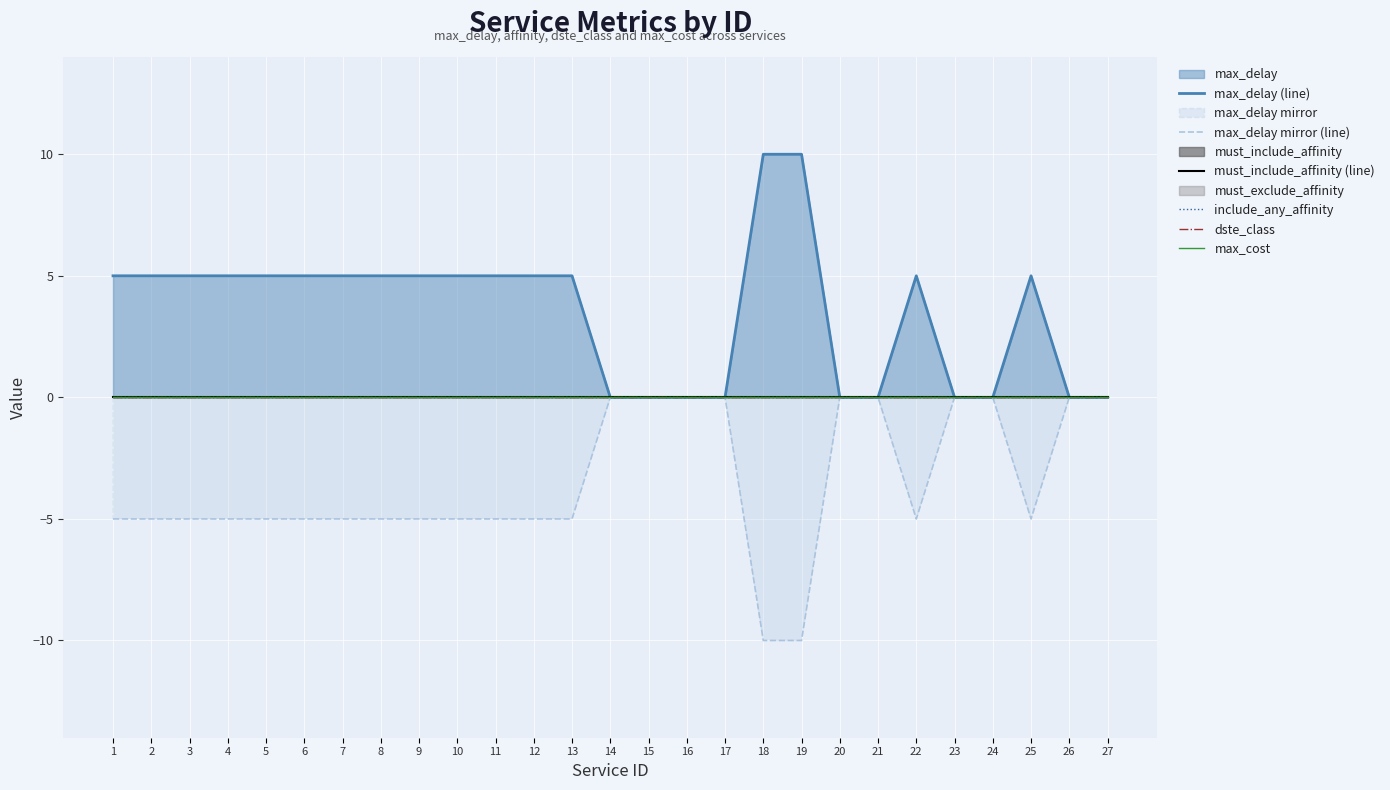

How many data points in max_delay (line) are above 5?

2